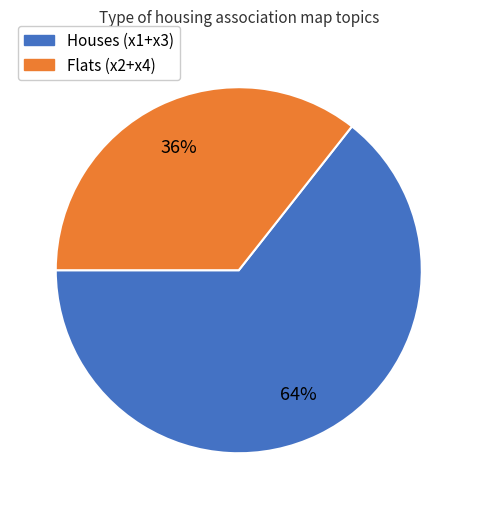

Combined, do Flats (x2+x4) and Houses (x1+x3) account for over 50%?

Yes